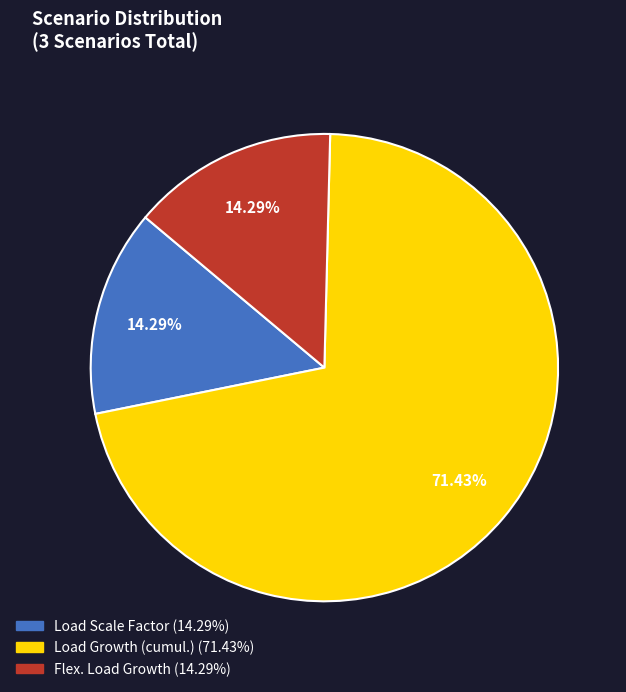

What percentage is the Flex. Load Growth slice, to the nearest percent?

14%